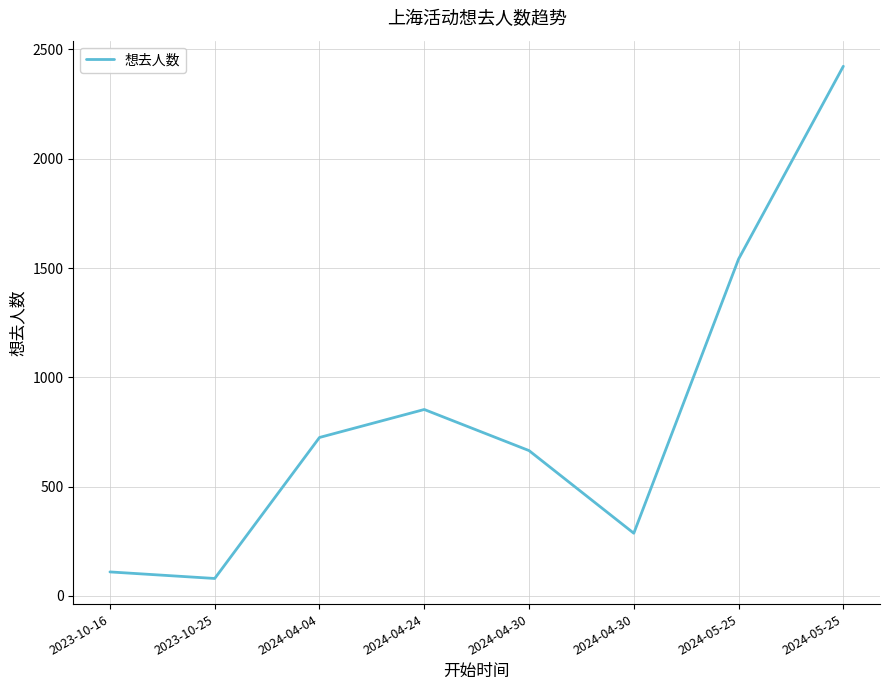

At which category does the data reach its first local valley?

2023-10-25